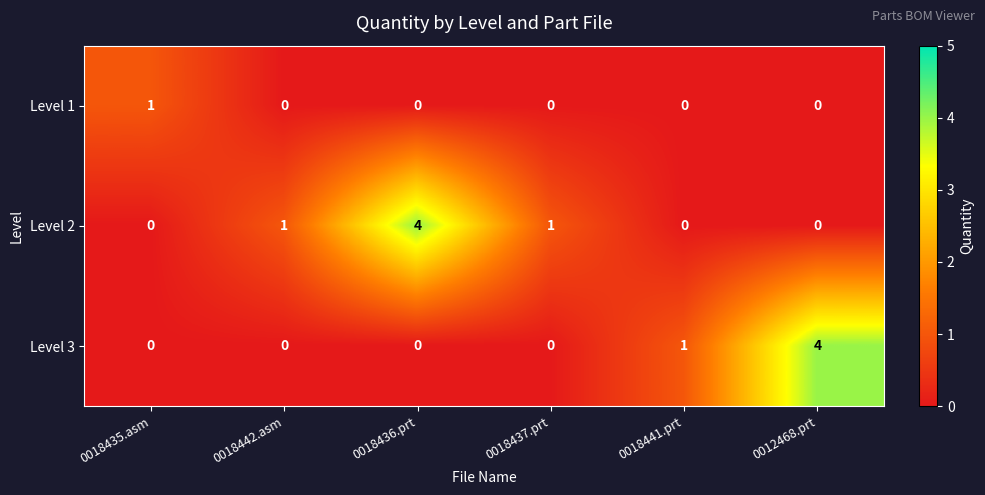

Which series has the largest total across all categories?

Level 2